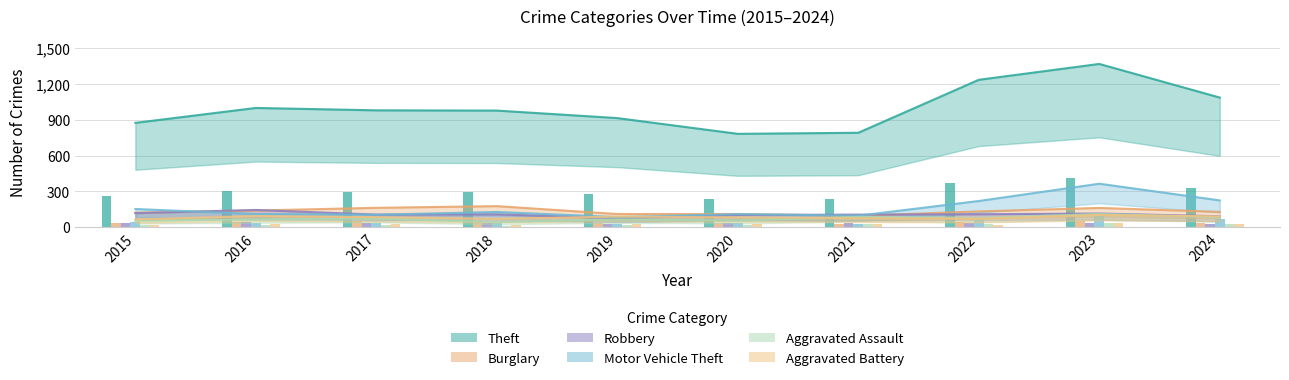

What is the average value of the Theft series?

1000.5